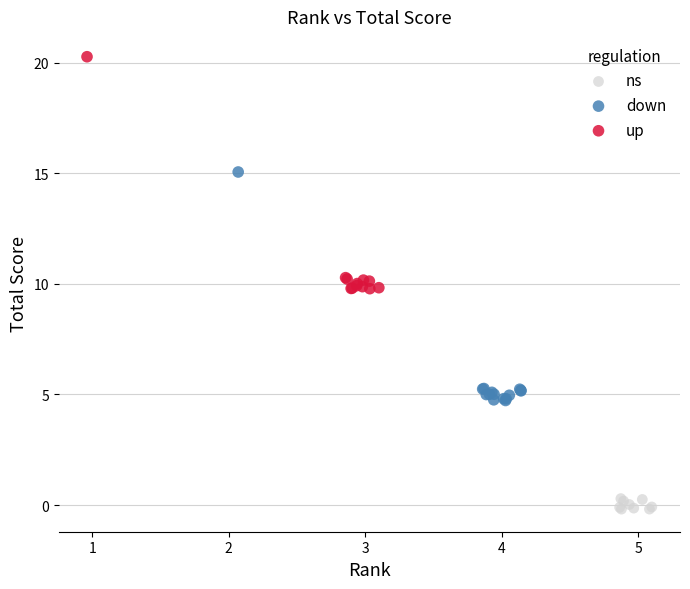

Which series reaches the maximum Y coordinate?

up